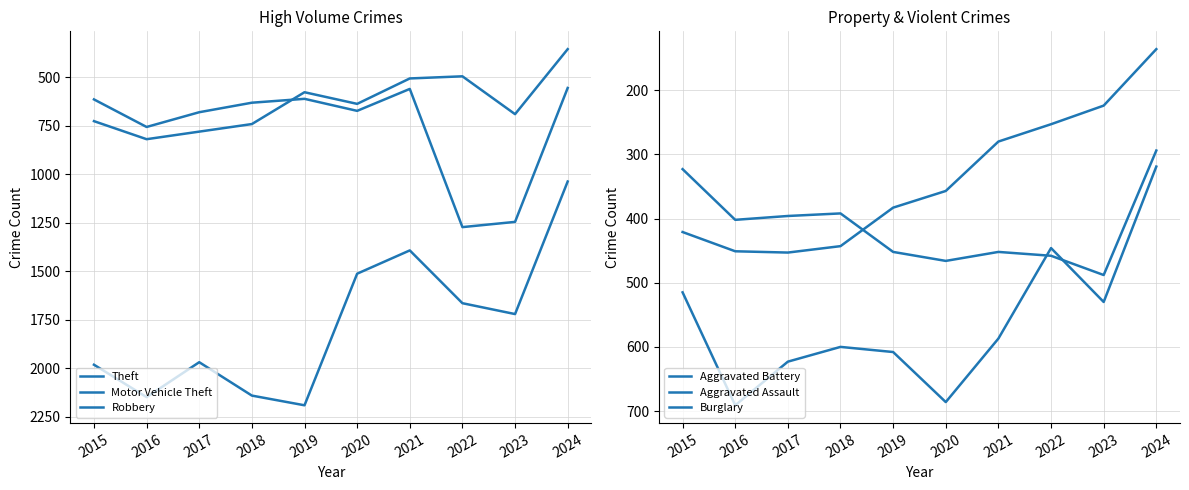

Is this an area chart (filled region under the line)?

No